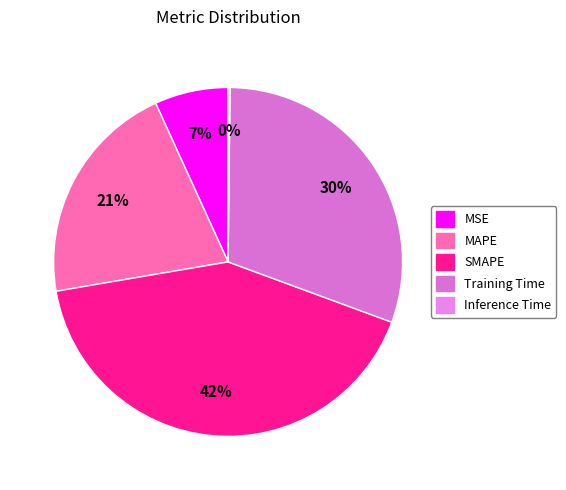

Which category has the biggest portion of the pie?

SMAPE